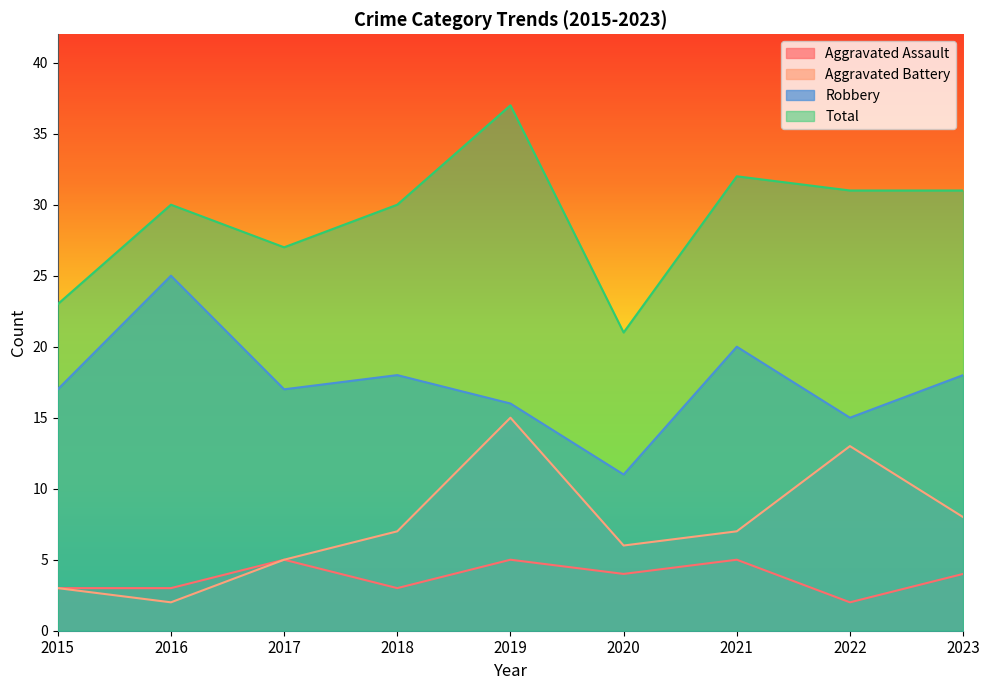

What is the value of the Aggravated Battery point at the 5th from the left?

15